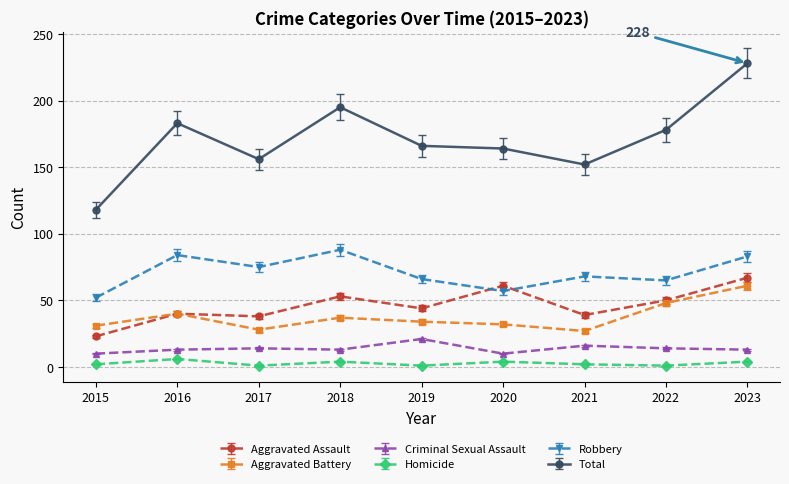

At which category is the sum across all series the highest?

2023